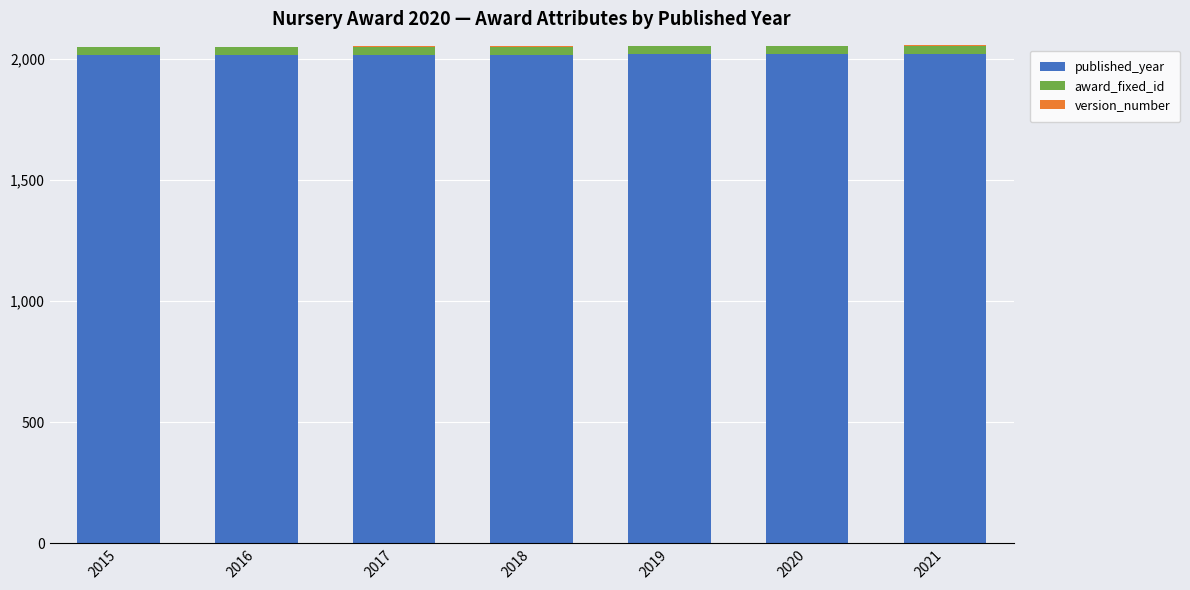

What is the sum of all published_year values?

14126